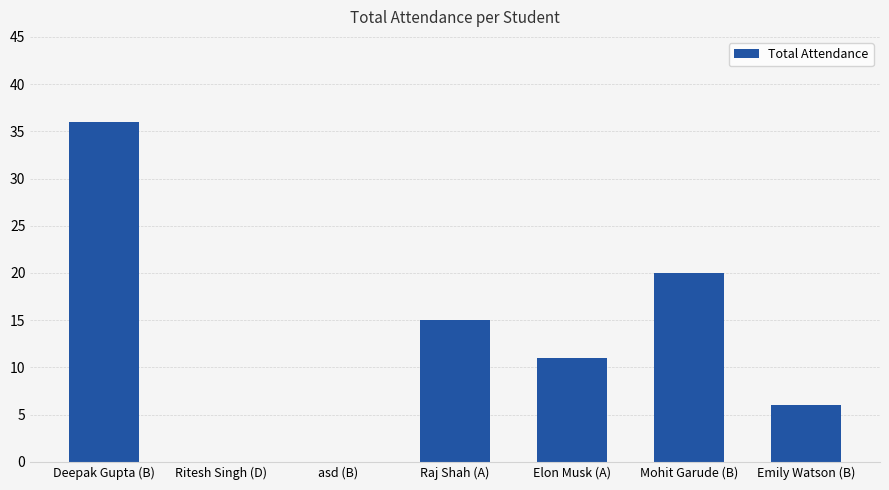

Count the values in the range 0 to 20.

6